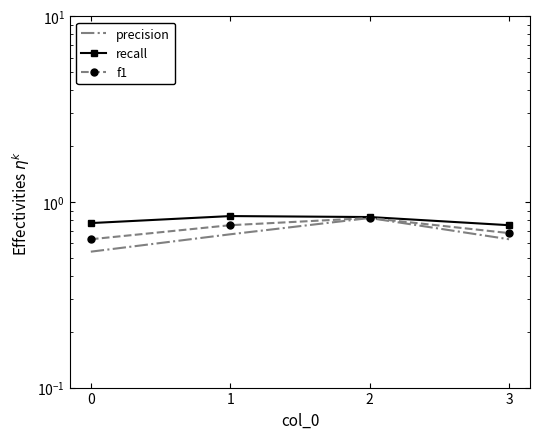

At how many categories does at least one series exceed 0?

4